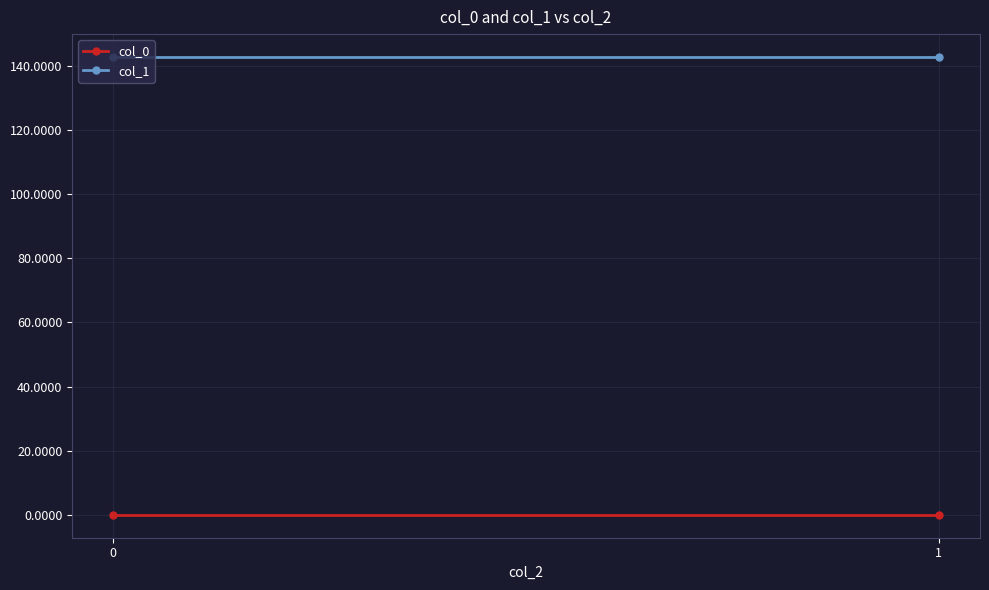

Reading left to right, transcribe all the data shown in this chart.

col_0: 0=0.1	1=0.1
col_1: 0=142.7	1=142.7